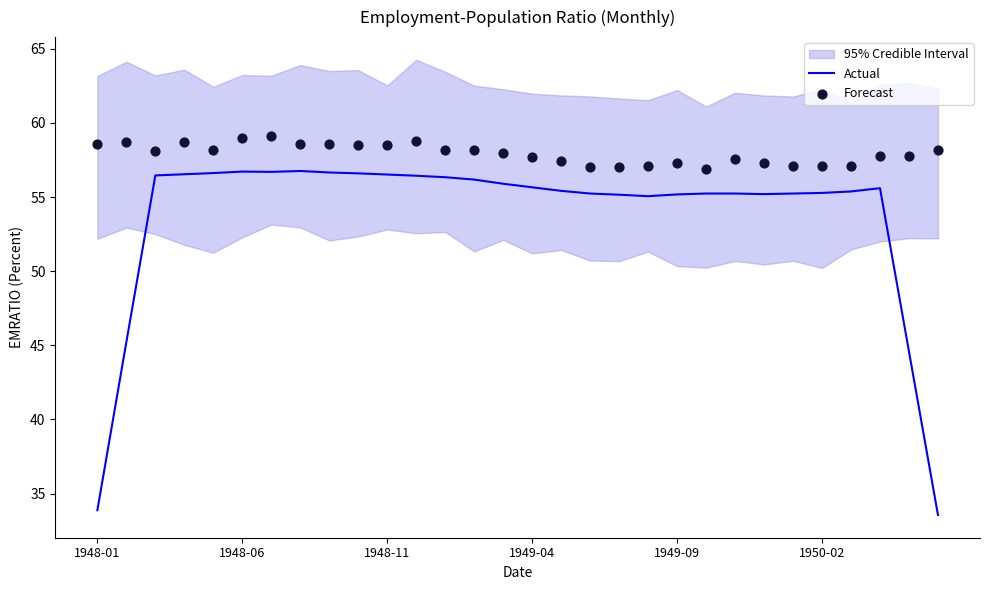

At which category is the sum across all series the highest?

6